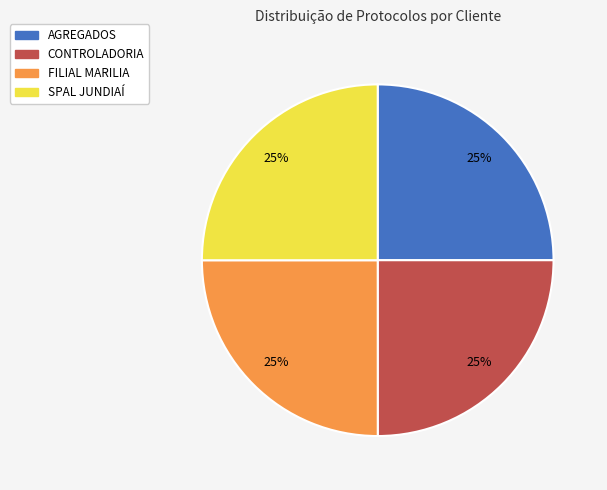

What is the ratio of the value at SPAL JUNDIAÍ to the value at FILIAL MARILIA?

1.0